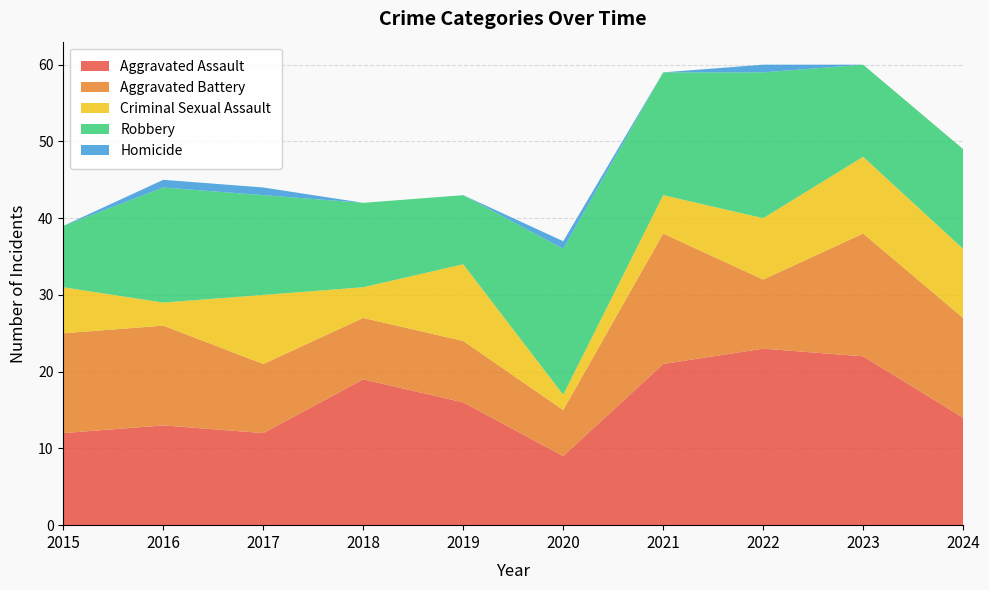

Reading left to right, extract all data points from this chart.

Aggravated Assault: 12	13	12	19	16	9	21	23	22	14
Aggravated Battery: 13	13	9	8	8	6	17	9	16	13
Criminal Sexual Assault: 6	3	9	4	10	2	5	8	10	9
Robbery: 8	15	13	11	9	19	16	19	12	13
Homicide: 0	1	1	0	0	1	0	1	0	0